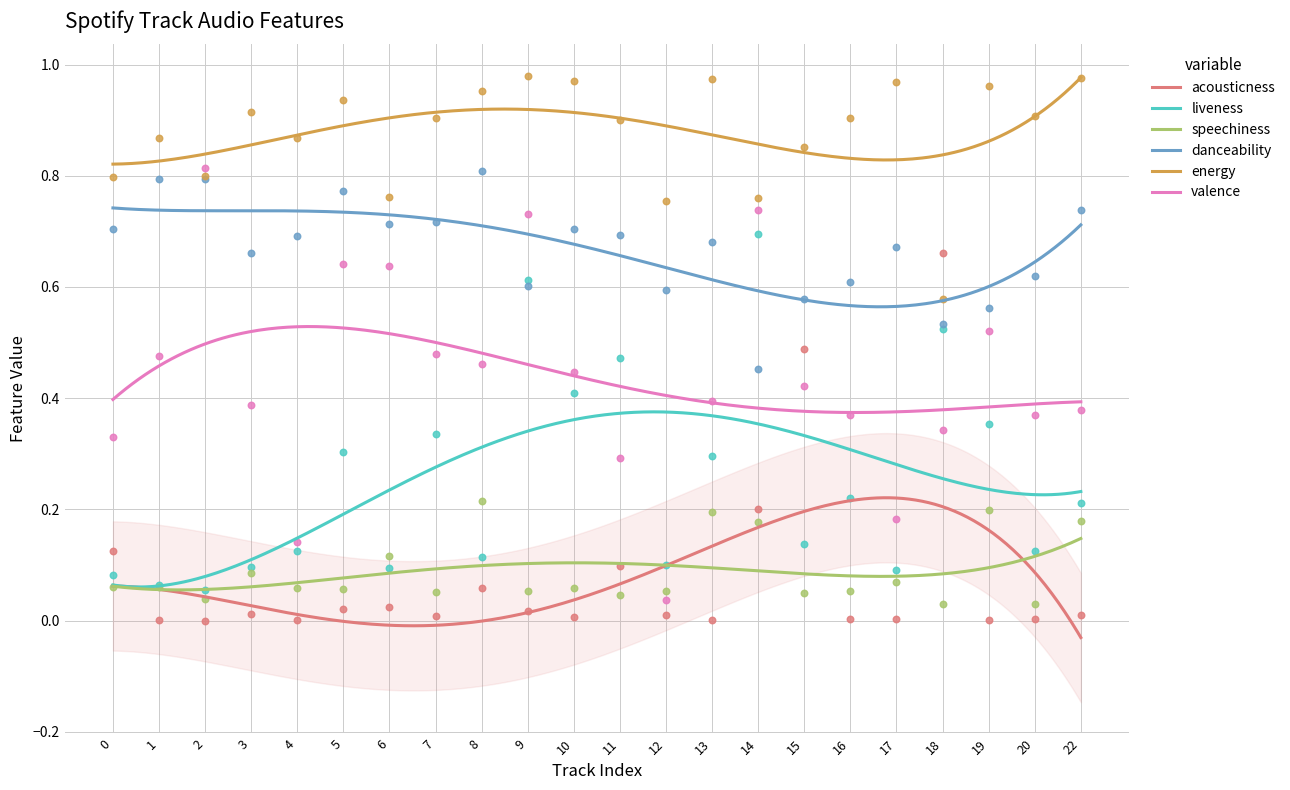

What are all the series names shown in the legend?

acousticness, liveness, speechiness, danceability, energy, valence